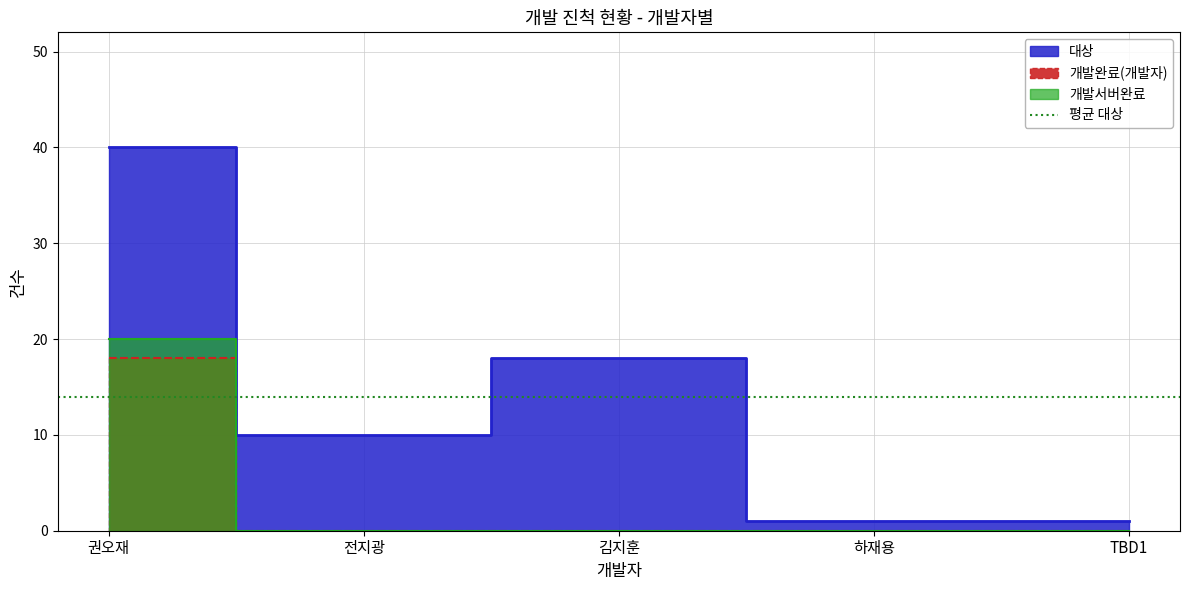

Does the chart have visible grid lines?

Yes